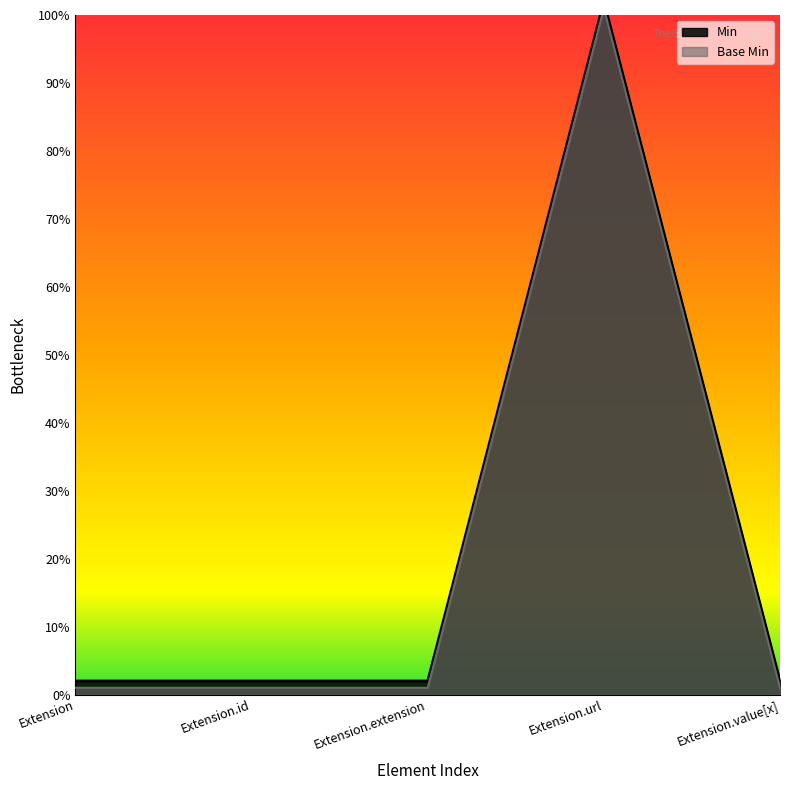

Is the value of Base Min at Extension.value[x] greater than the value of Min at Extension?

No